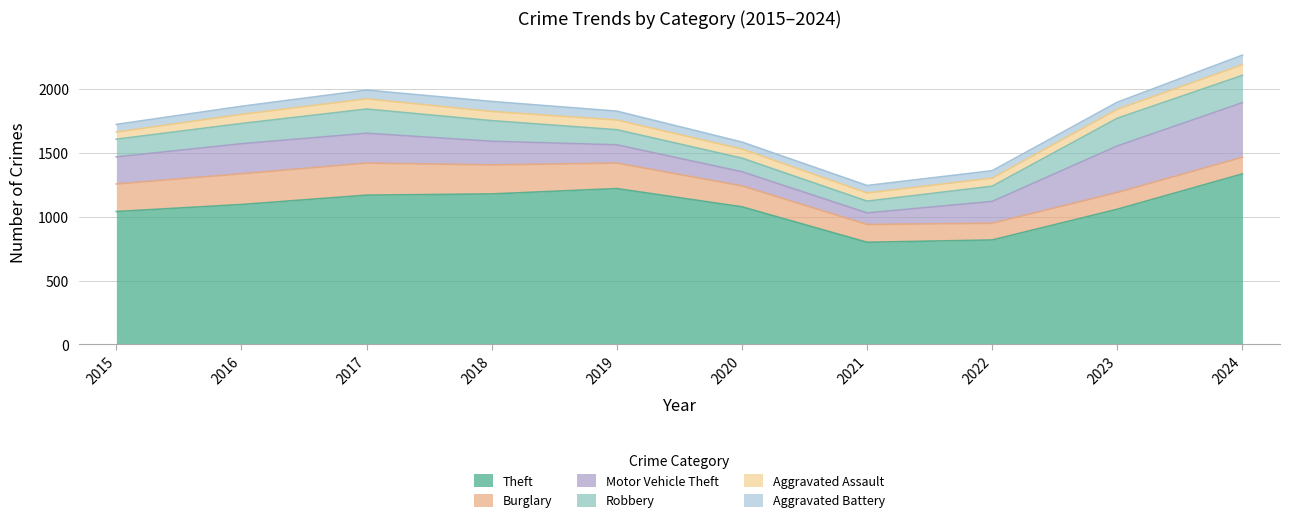

True or false: Robbery has a value of 139 at 2015.

True